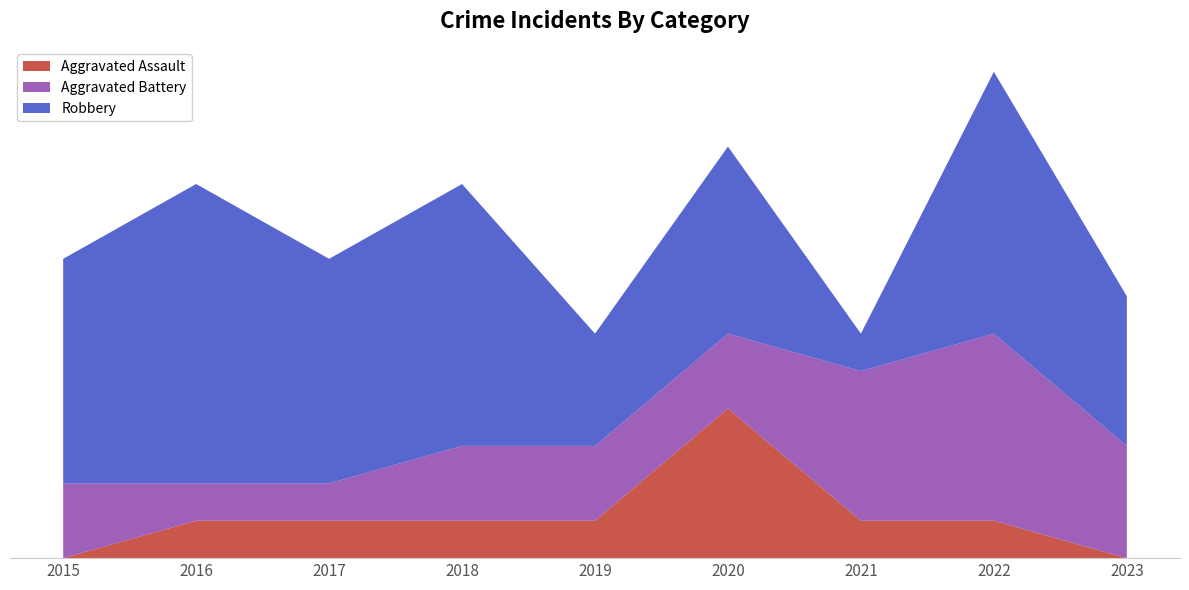

Reading left to right, extract all data points from this chart.

Aggravated Assault: 2015=0	2016=1	2017=1	2018=1	2019=1	2020=4	2021=1	2022=1	2023=0
Aggravated Battery: 2015=2	2016=1	2017=1	2018=2	2019=2	2020=2	2021=4	2022=5	2023=3
Robbery: 2015=6	2016=8	2017=6	2018=7	2019=3	2020=5	2021=1	2022=7	2023=4